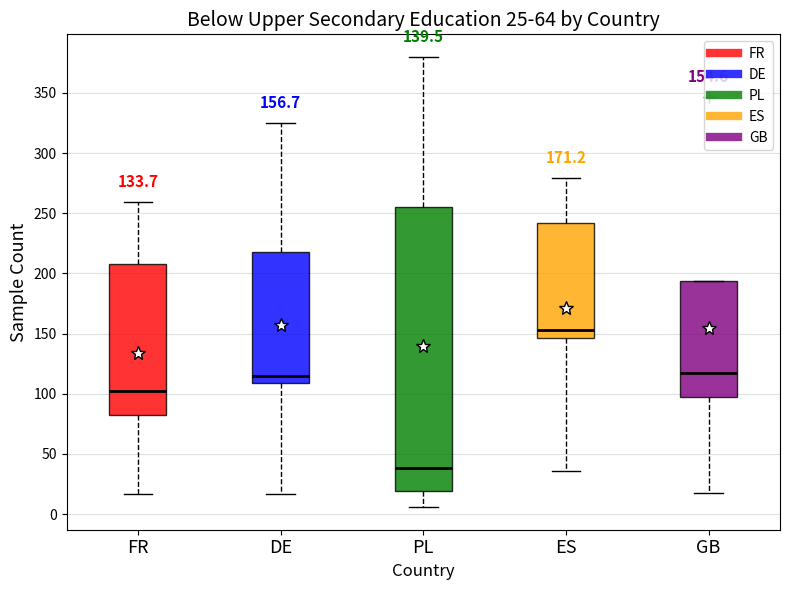

Which box is the tallest, from its lower edge to its upper edge?

PL